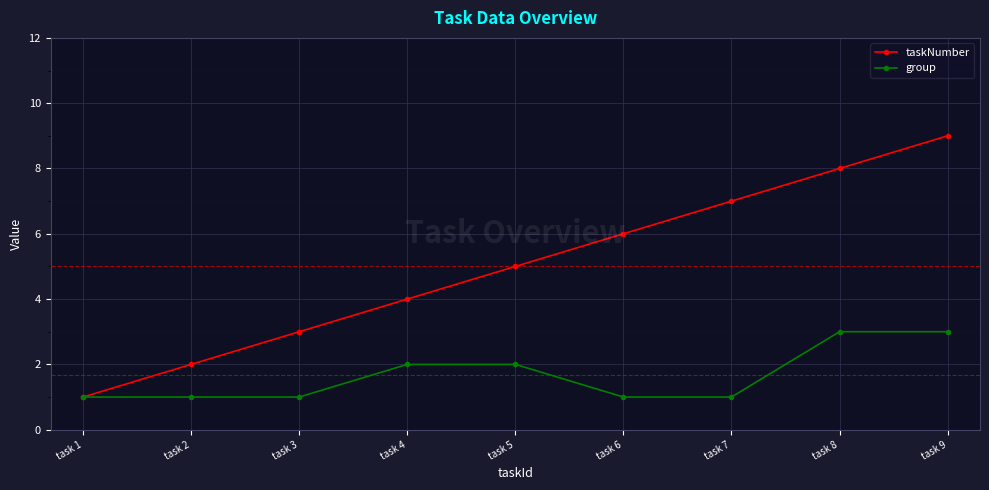

Reading left to right, what are all the values shown in this chart?

taskNumber: task 1=1	task 2=2	task 3=3	task 4=4	task 5=5	task 6=6	task 7=7	task 8=8	task 9=9
group: task 1=1	task 2=1	task 3=1	task 4=2	task 5=2	task 6=1	task 7=1	task 8=3	task 9=3